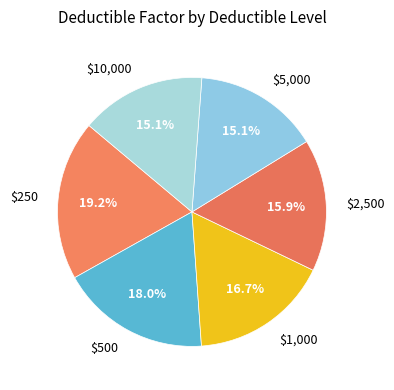

To the nearest percent, what percentage of the pie is $5,000?

15%